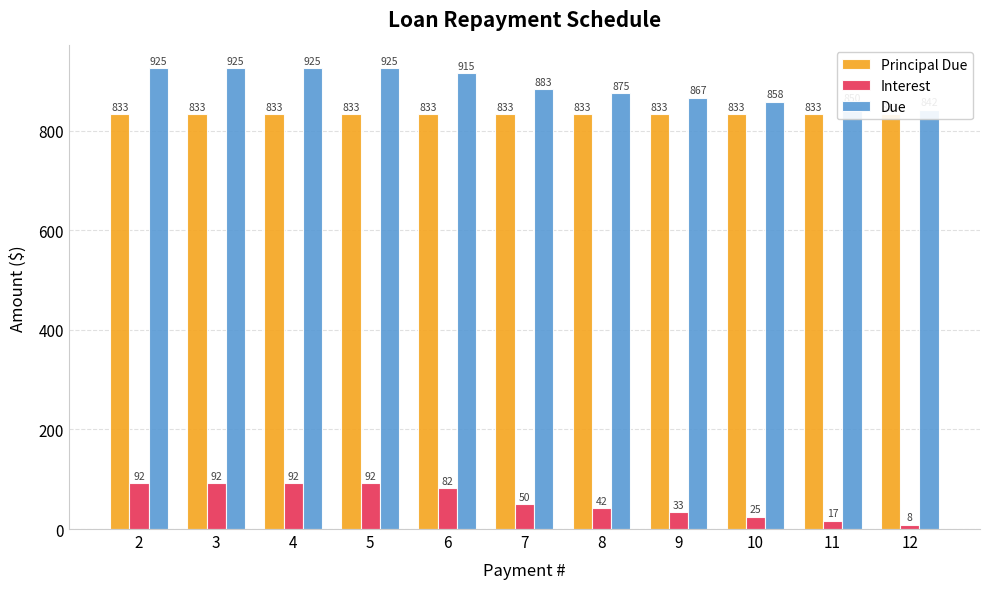

How many distinct data groups are displayed?

3